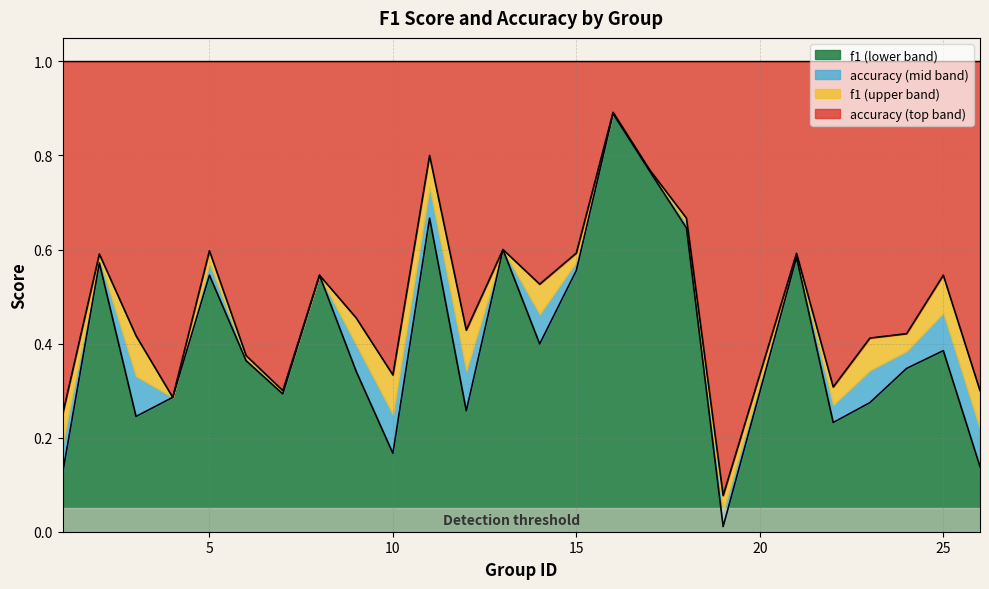

Which series has the largest range (max minus min)?

f1